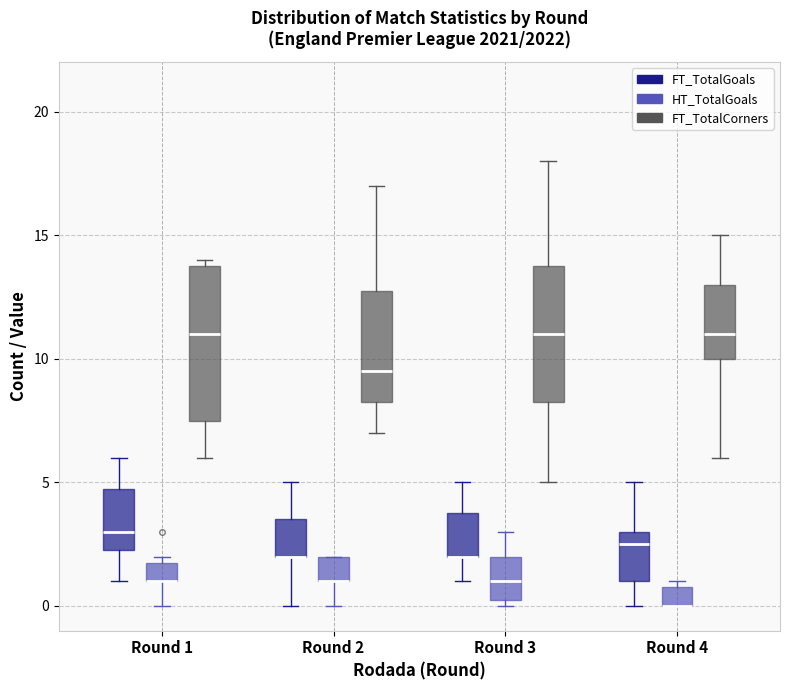

Which box is the tallest, from its lower edge to its upper edge?

Round 1 (FT_TotalCorners)